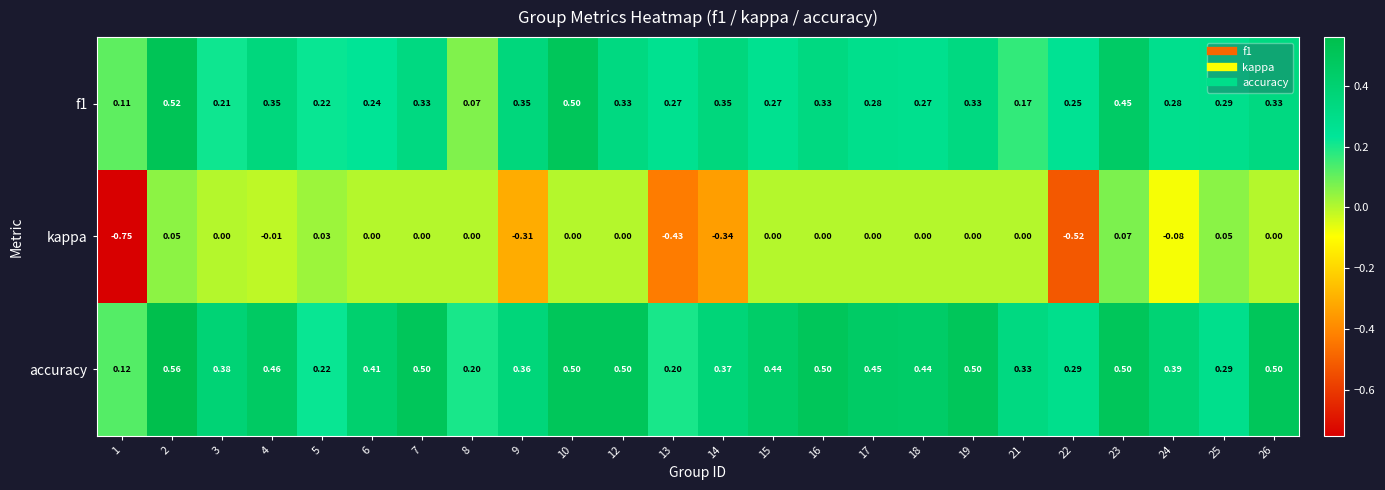

Which series has the widest spread of values?

kappa